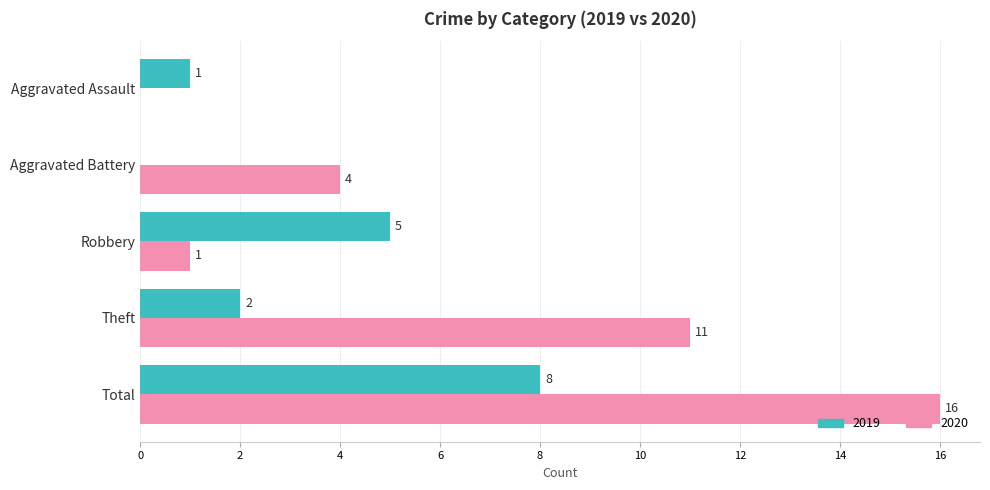

Read the 2019 value at Robbery.

5